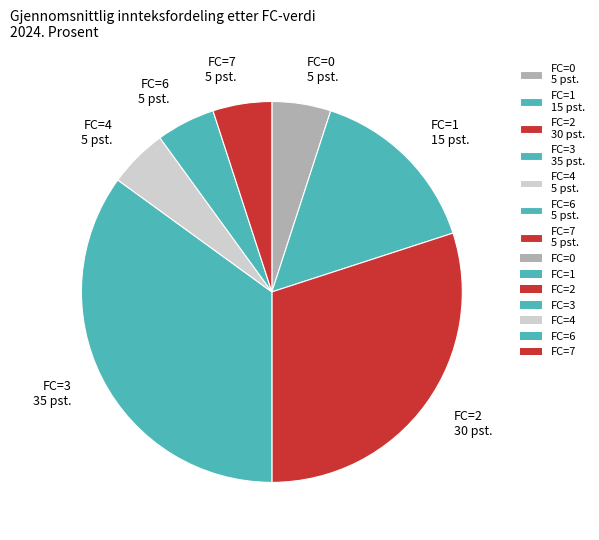

Is there a majority slice in this chart?

No